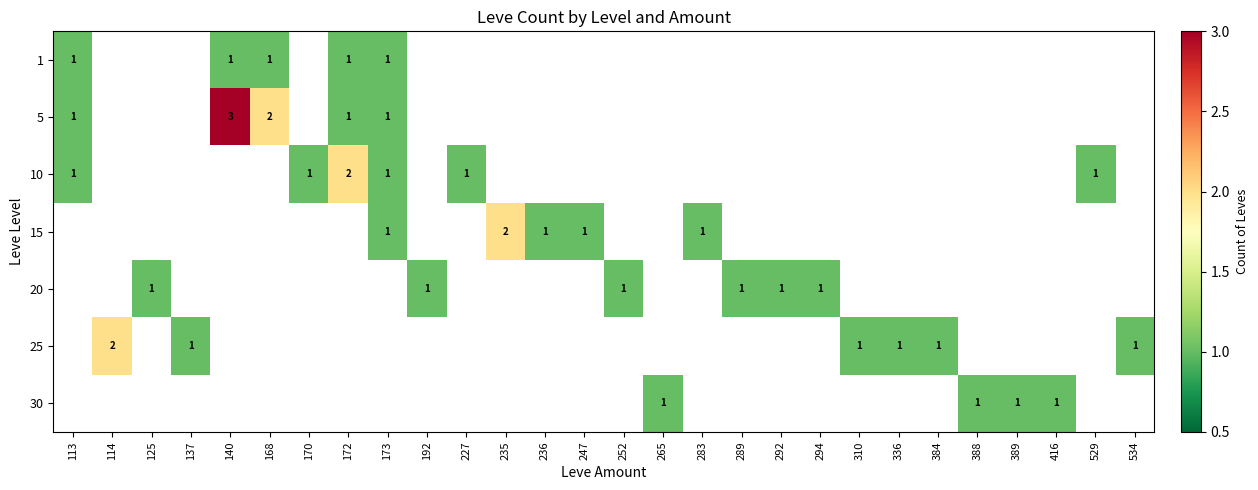

Count the number of data series in this chart.

7